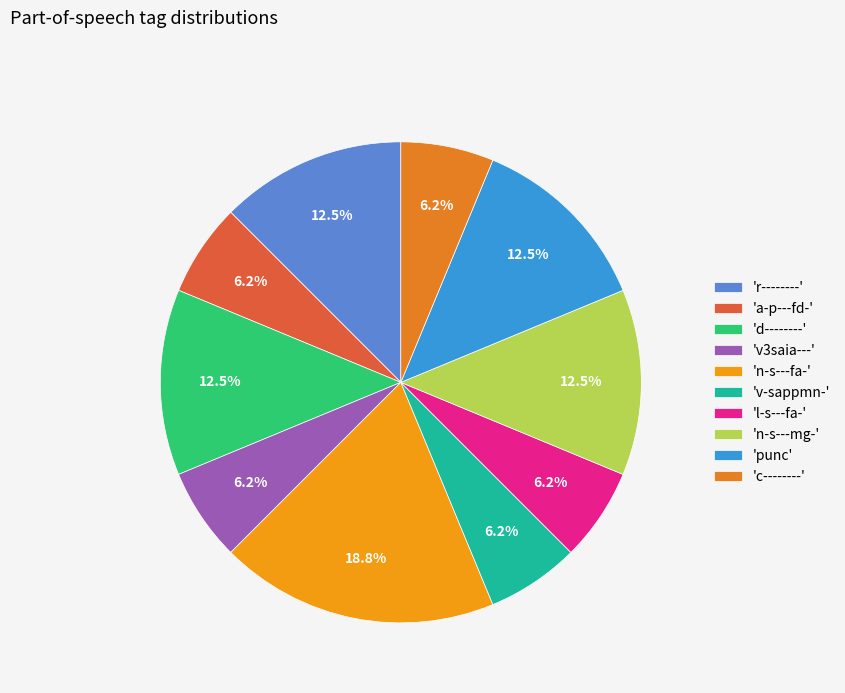

How many segments does this pie chart have?

10